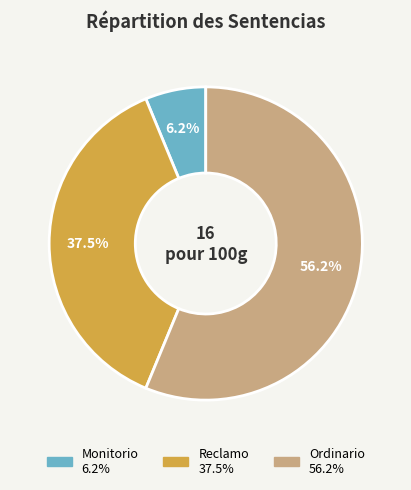

Which slice is the smallest?

Monitorio